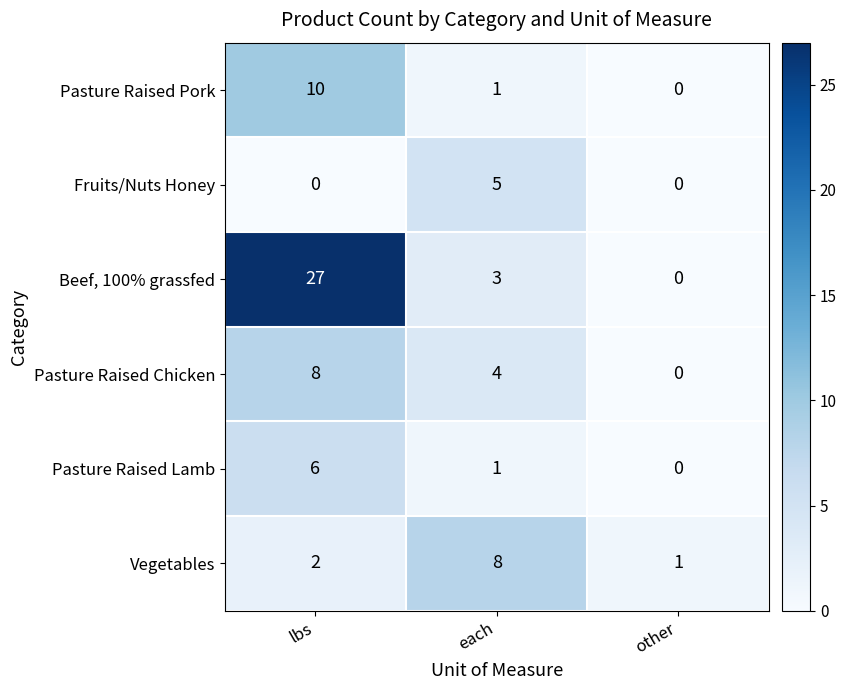

List the labels in order of Pasture Raised Chicken value, largest first.

lbs, each, other